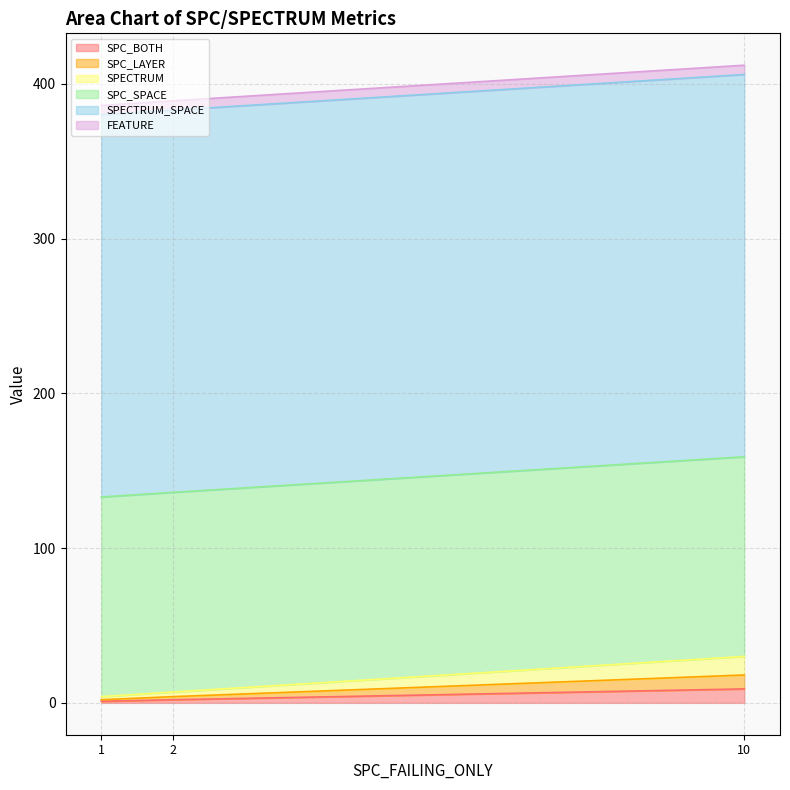

Rank the series at AutoResponder.EmailSystem.Client.COI_2 from lowest to highest value.

SPC_BOTH, SPC_LAYER, SPECTRUM, FEATURE, SPC_SPACE, SPECTRUM_SPACE